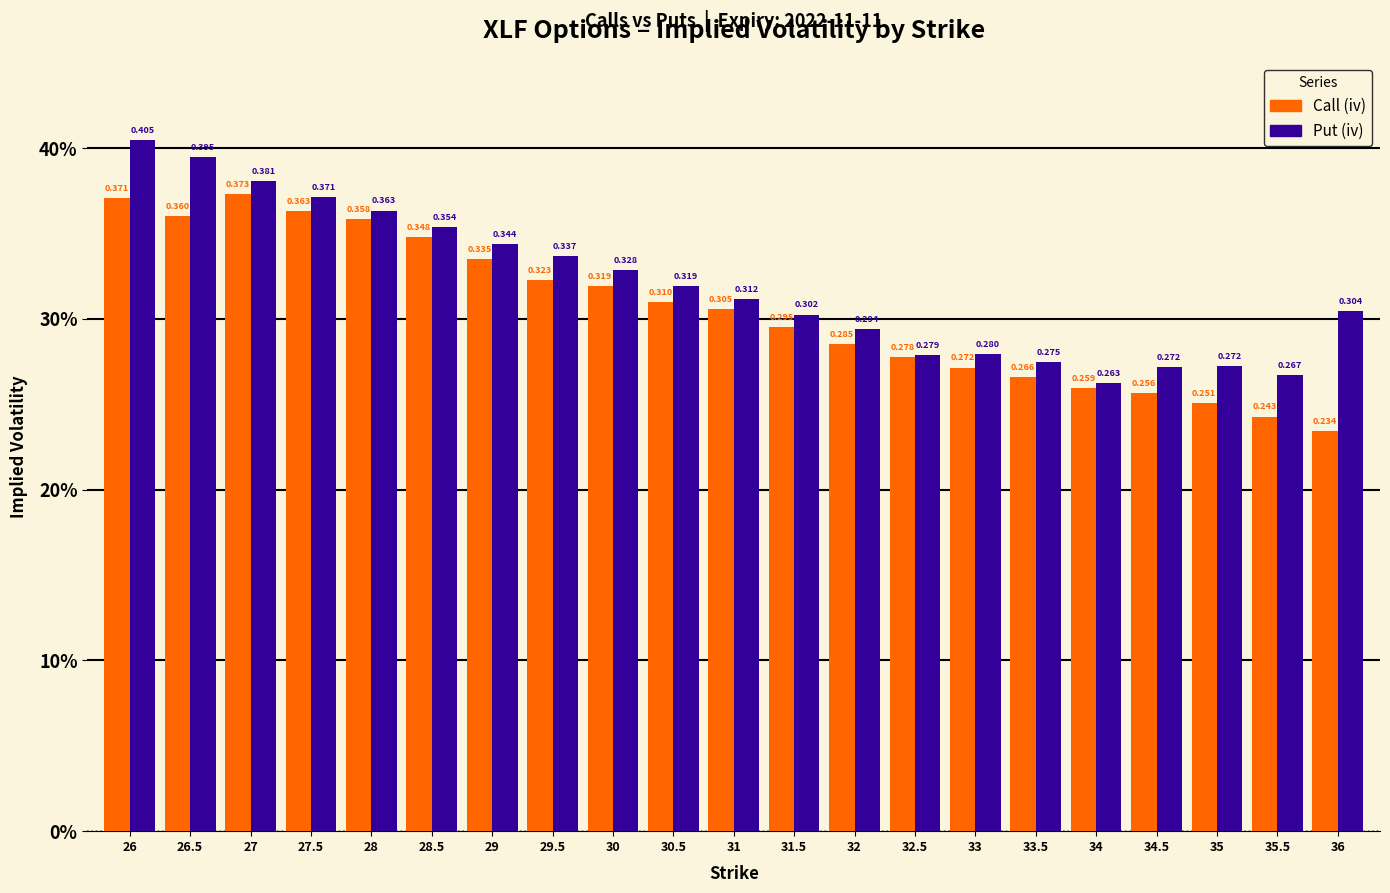

The Call (iv) series shows 0.1 at 29. True or false?

False